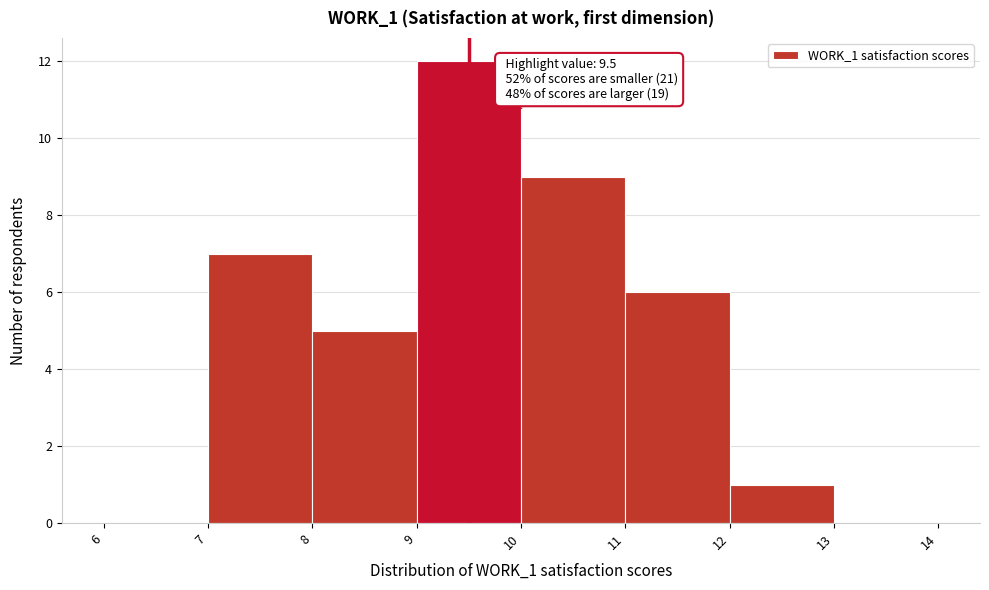

Over which range of the x-axis is the bar tallest?

9 to 10